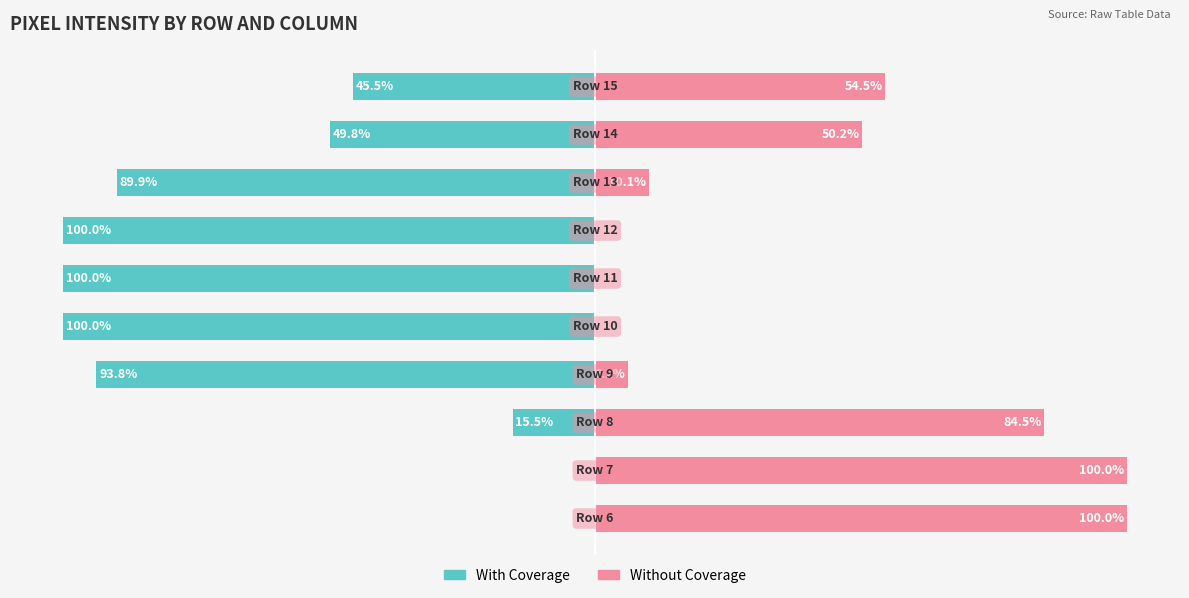

At 7, list the series in order from smallest to largest.

With Coverage, Without Coverage